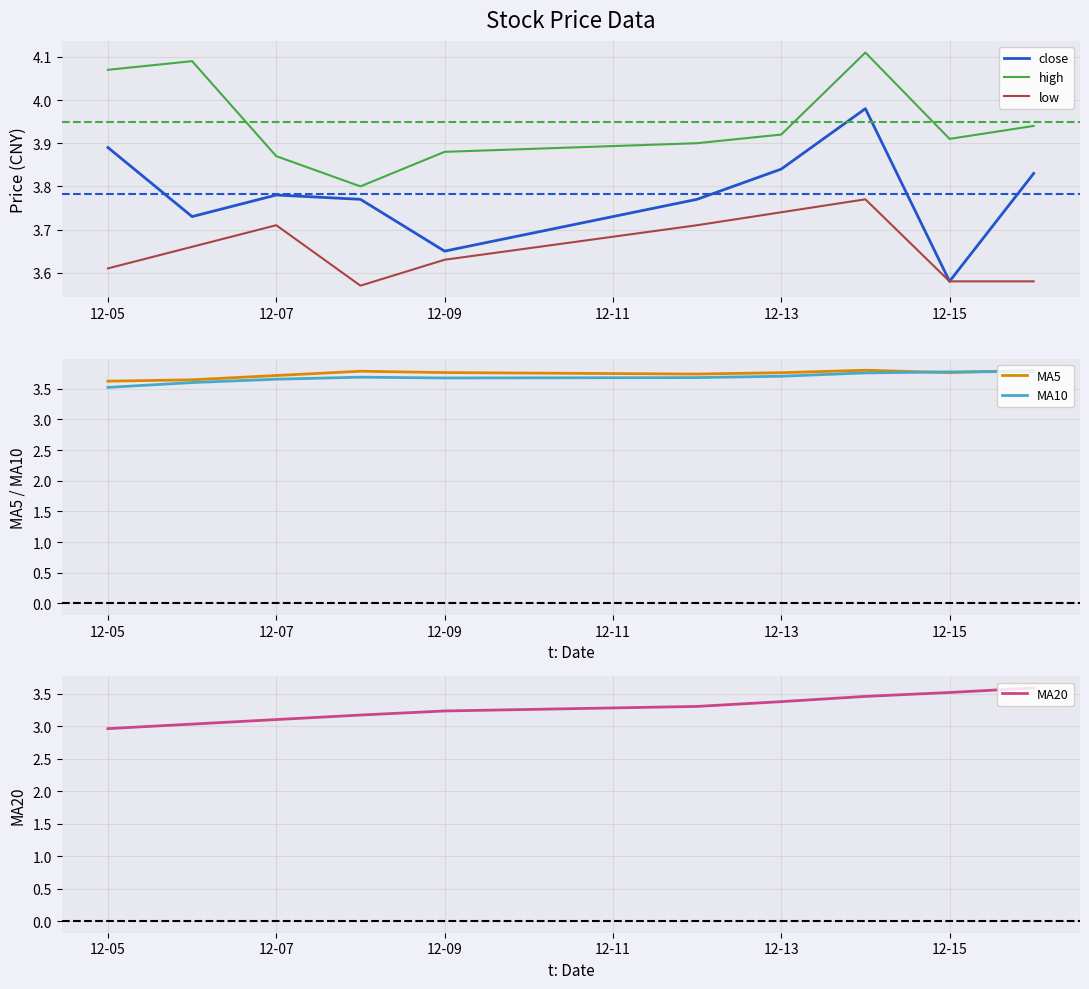

Is the value of low at 12-05 greater than the value of high at 12-05?

No